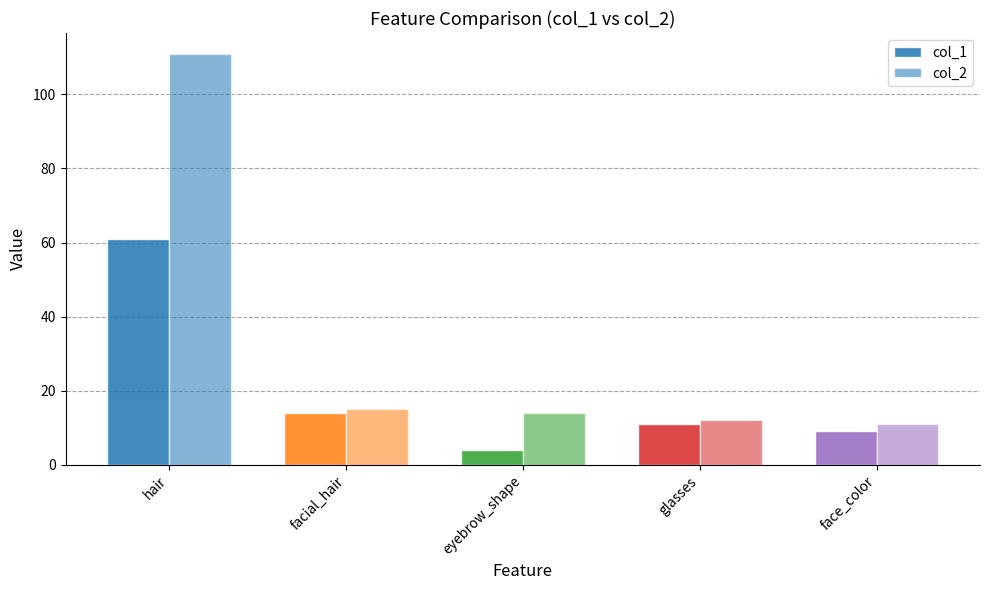

Count the number of data series in this chart.

2